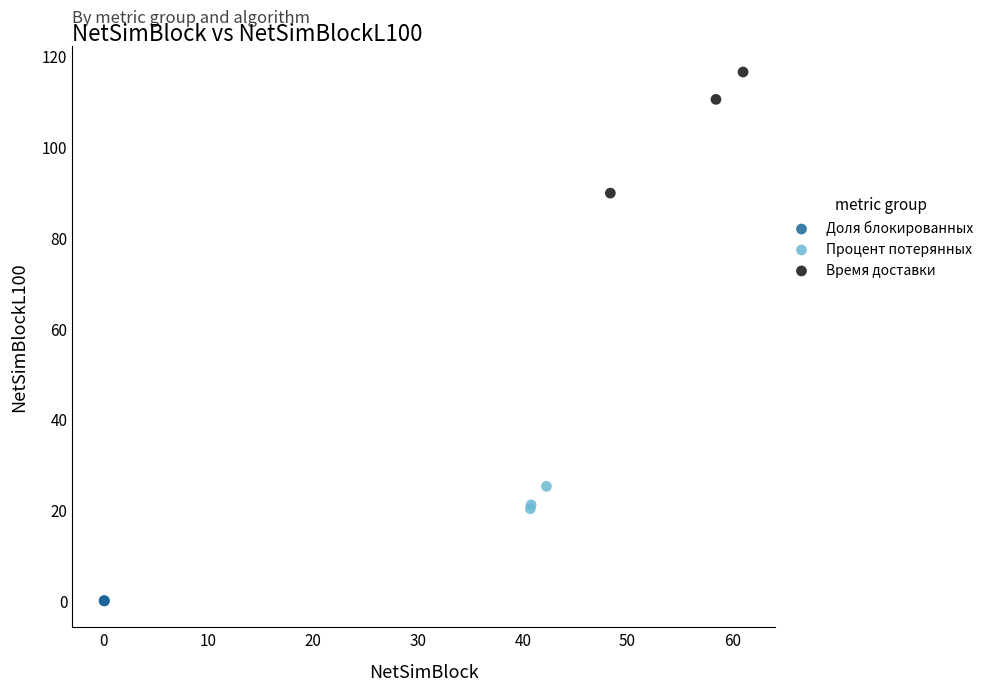

Which series contains the highest Y value?

Время доставки